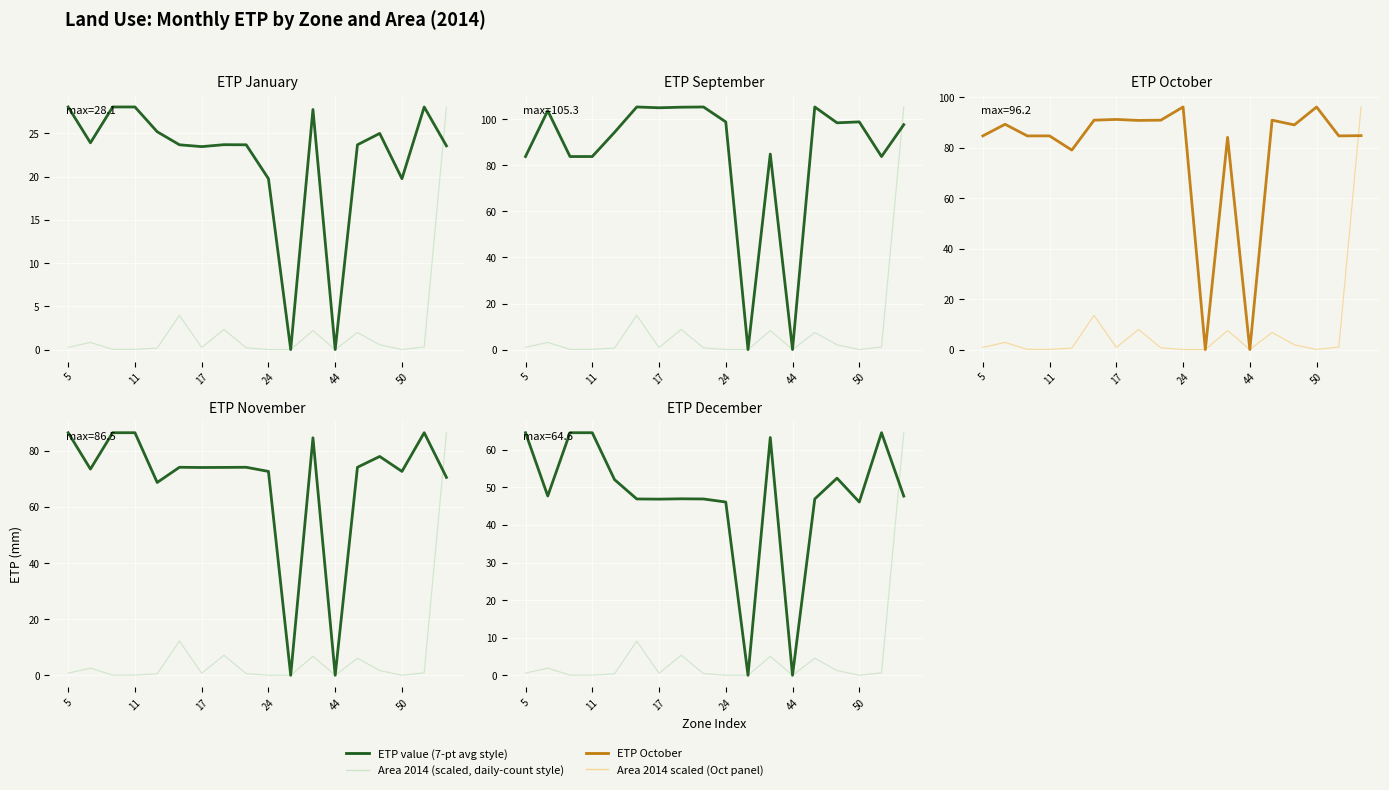

The value of ETP November at 10 is -34.6. True or false?

False